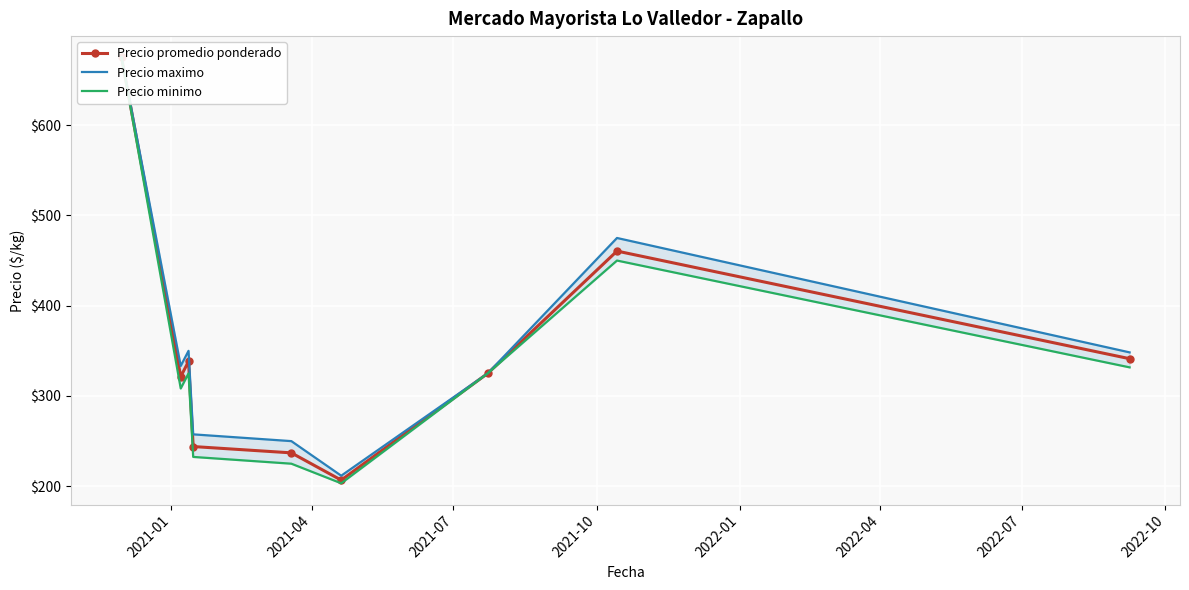

What is the lowest value of the Precio minimo series?

203.3